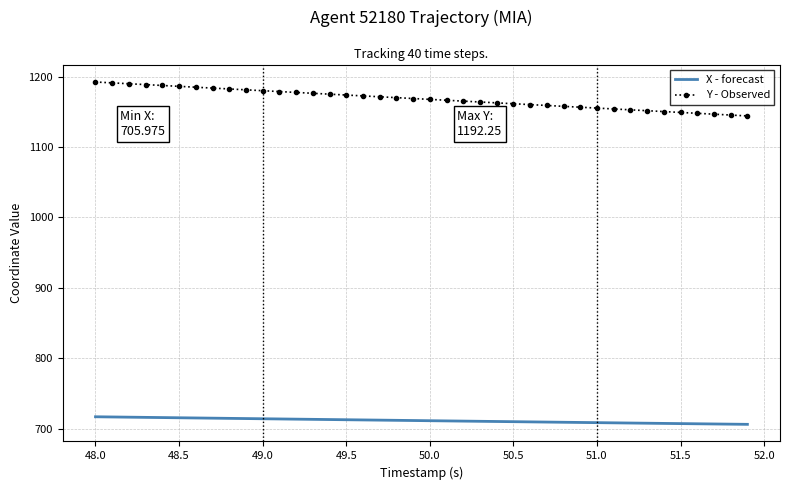

Rank the series by their average value, from lowest to highest.

X - forecast, Y - Observed